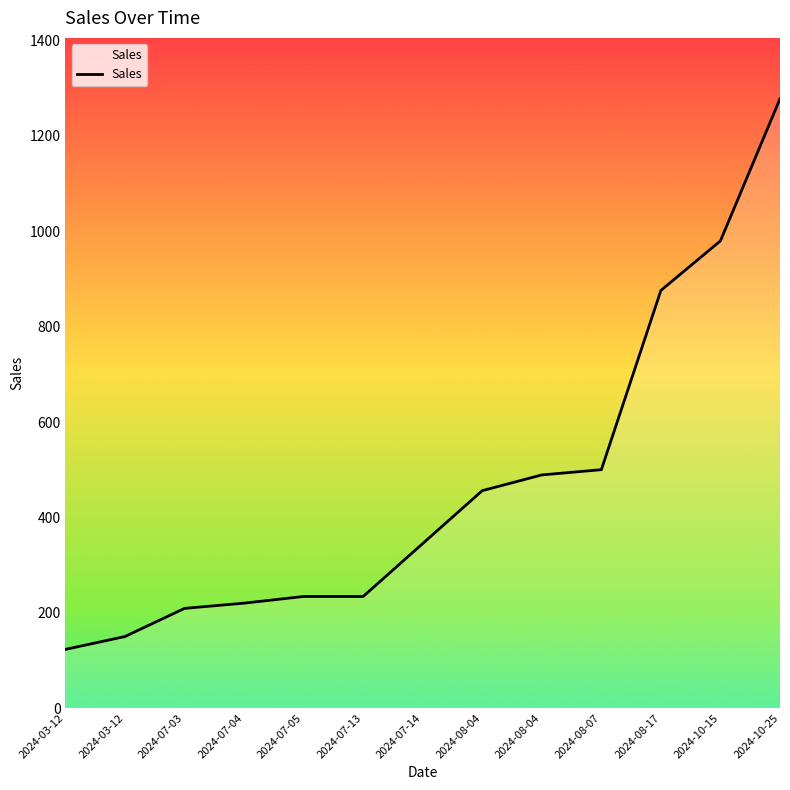

What is the sum of the values at 2024-03-12 and 2024-10-15?

1103